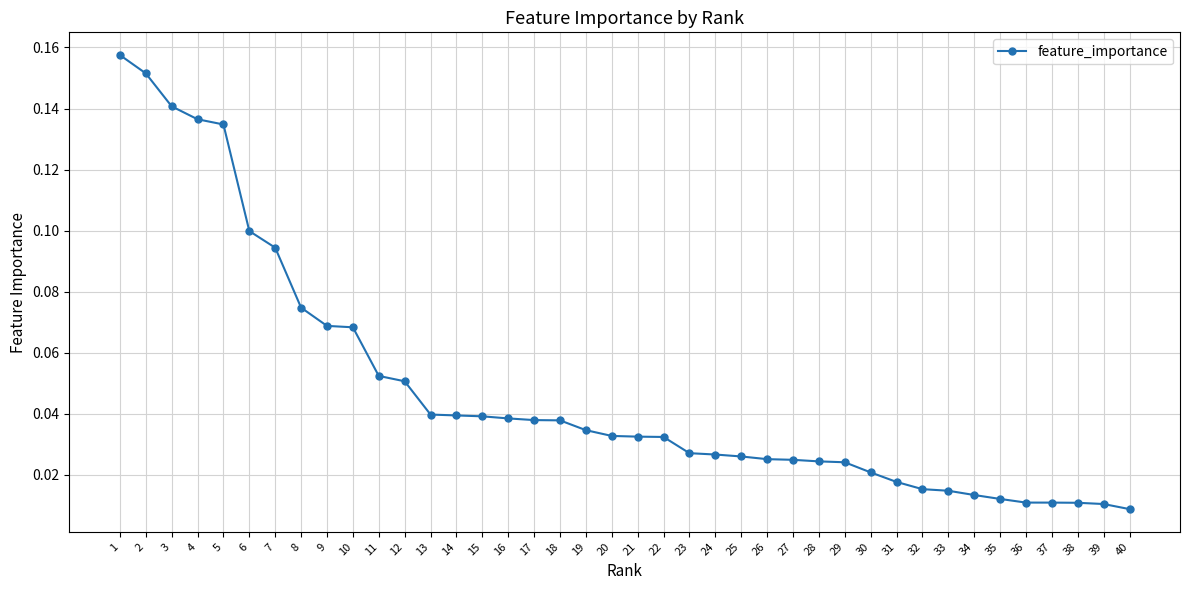

True or false: the data shows 0.1 at 8.

True